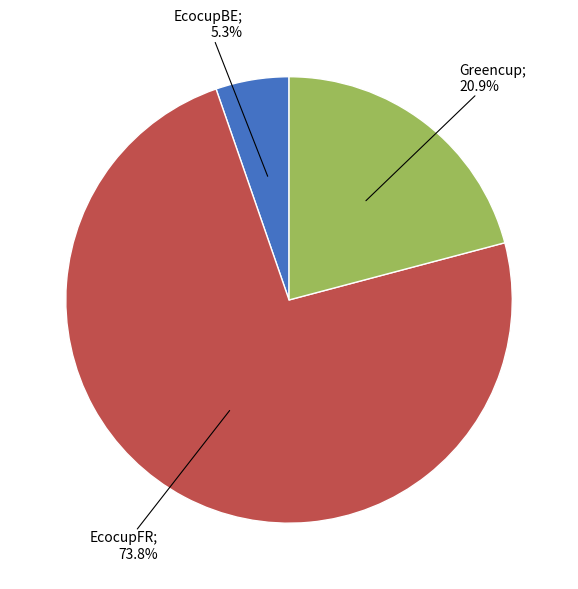

Is there a majority slice in this chart?

Yes